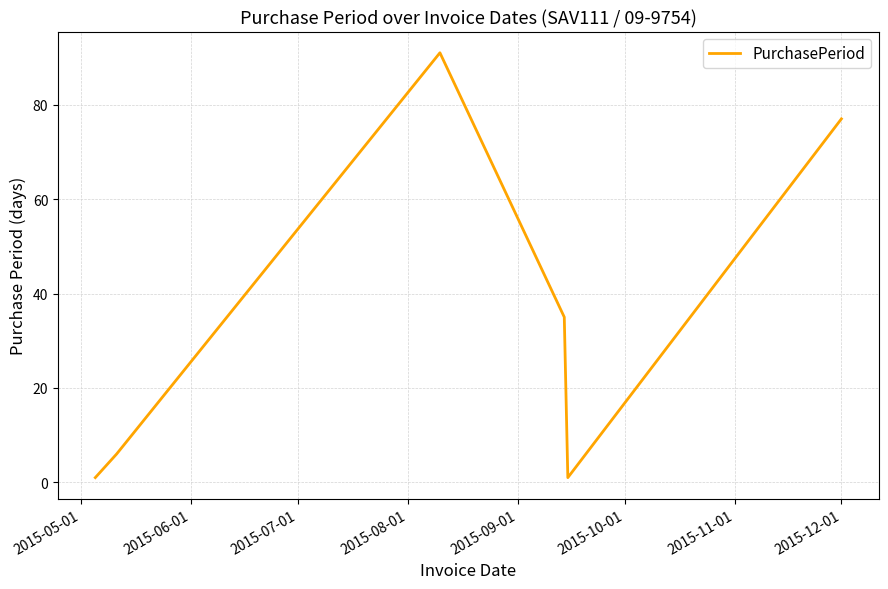

True or false: there are more than 0 points higher than both neighbors.

True